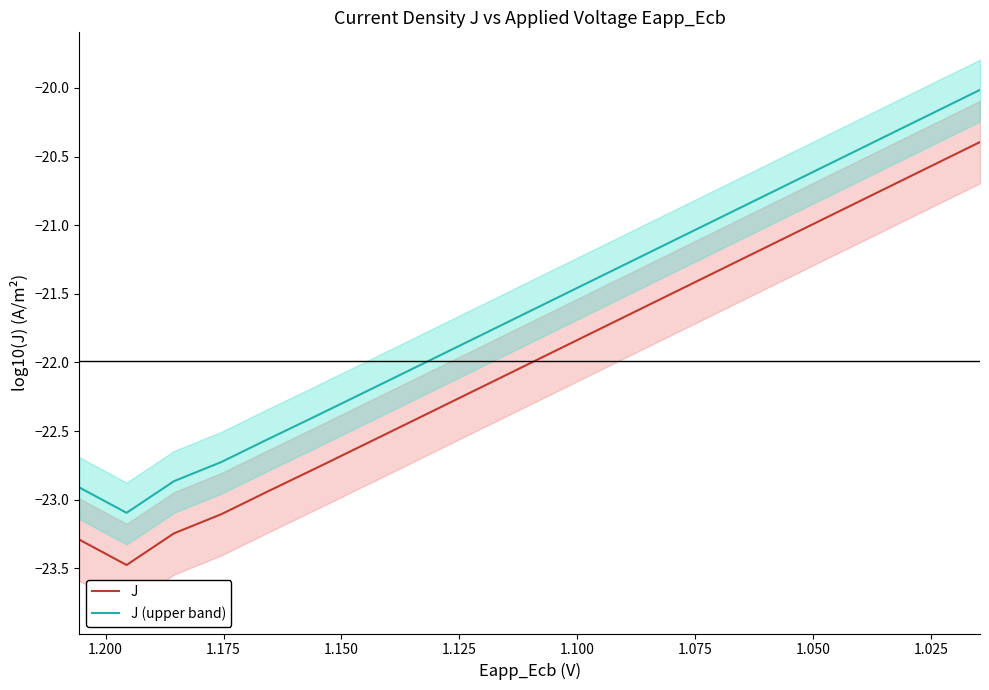

What is the sum of all J (upper band) values?

-432.2